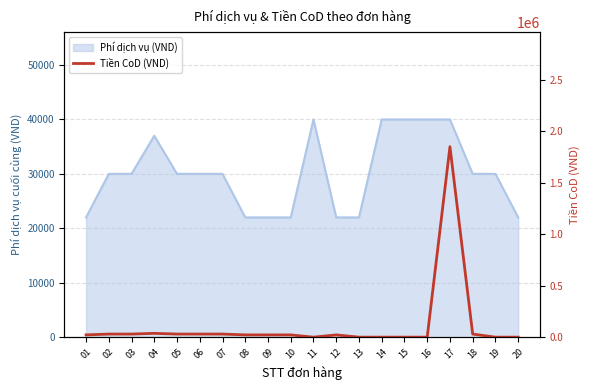

True or false: there are more than 2 points higher than both neighbors.

True